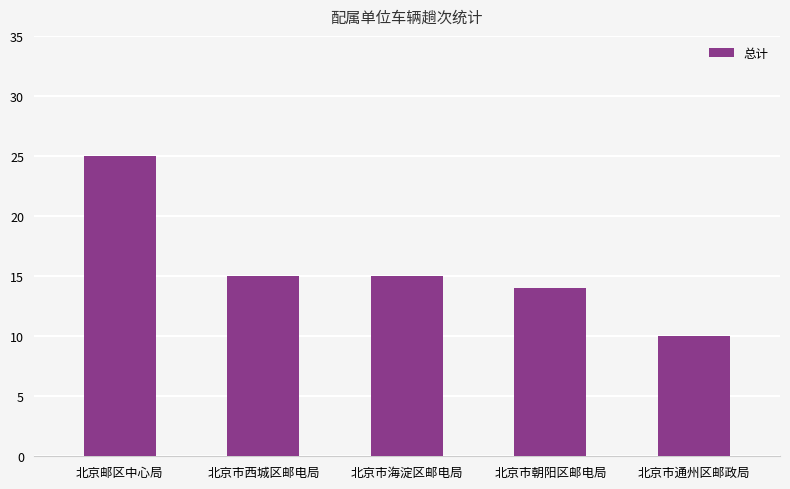

Read the value at 北京市西城区邮电局, to the nearest 5.

15